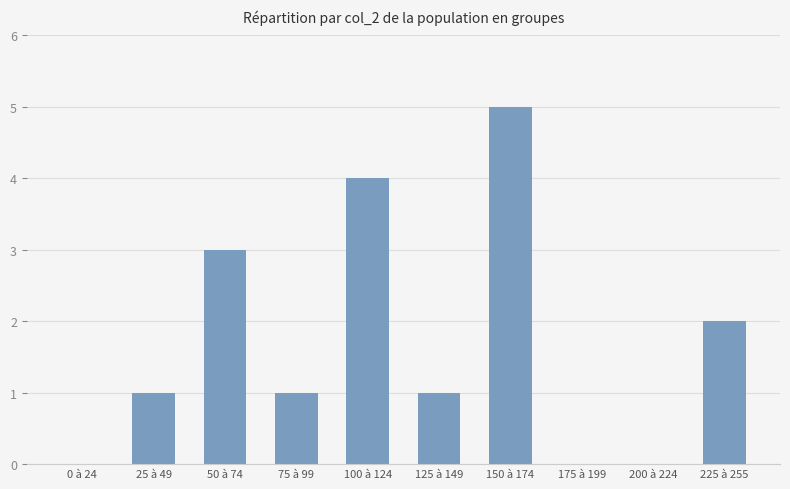

The chart shows a value of 6 at 100 à 124. True or false?

False